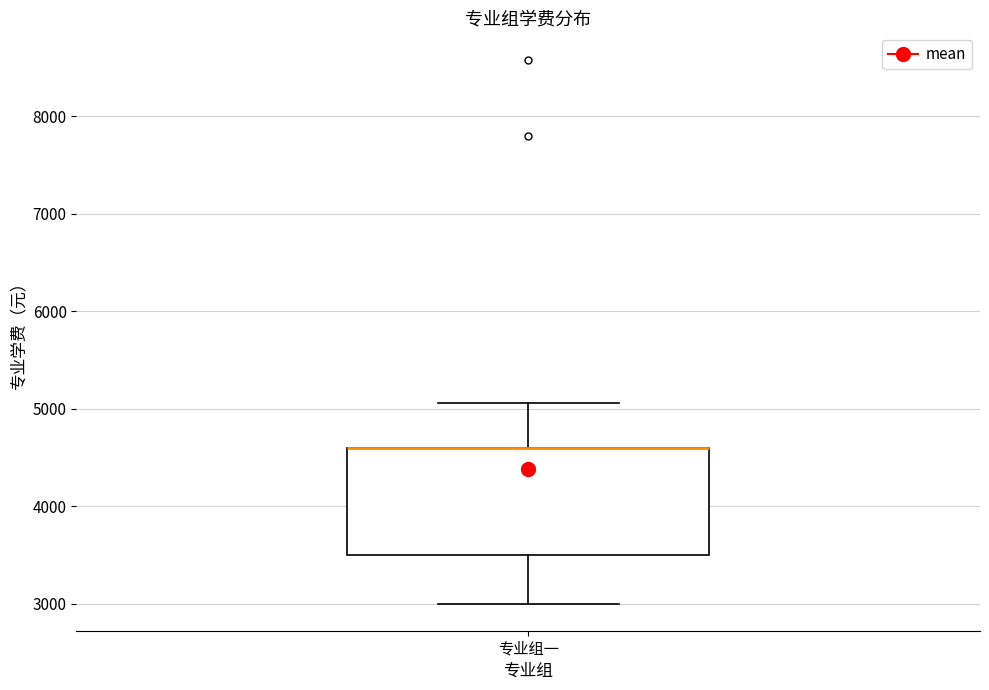

Read this box plot against the y-axis: the position of the median line, the range covered by the box, and the ends of both whiskers. The values are not printed on the chart, so give them approximately, as read against the axis.

median 4600 (drawn on the box's upper edge), box 3500 to 4600, whiskers 3000 to 5100